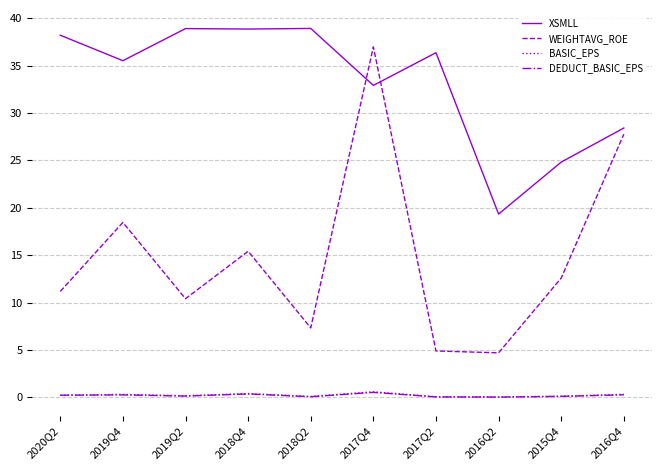

How many categories are shown in the chart?

10